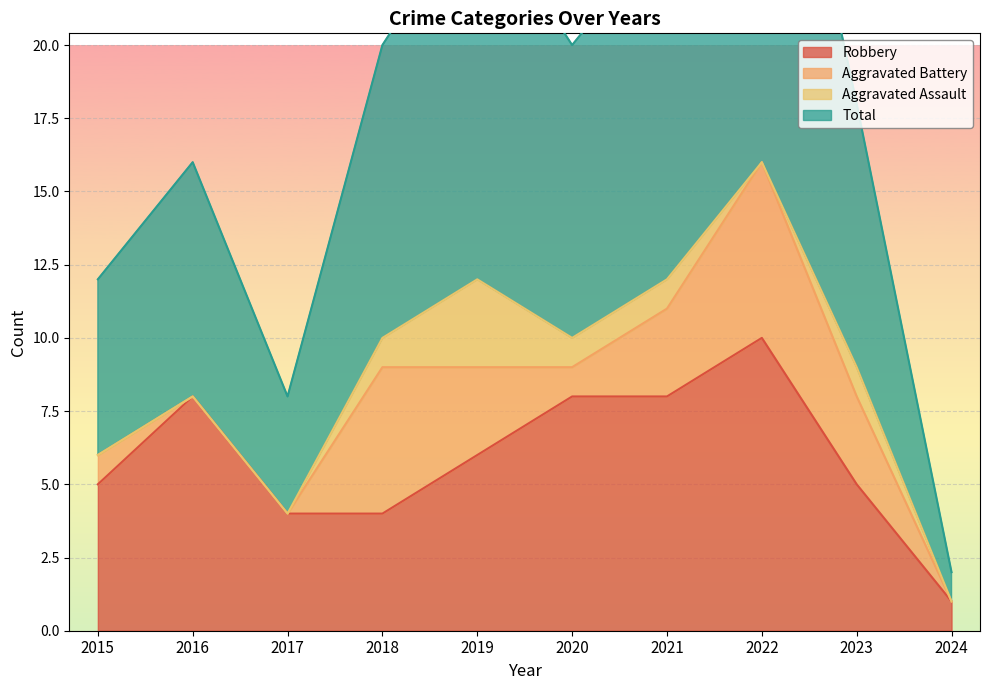

True or false: Robbery has a value of 10 at 2022.

True